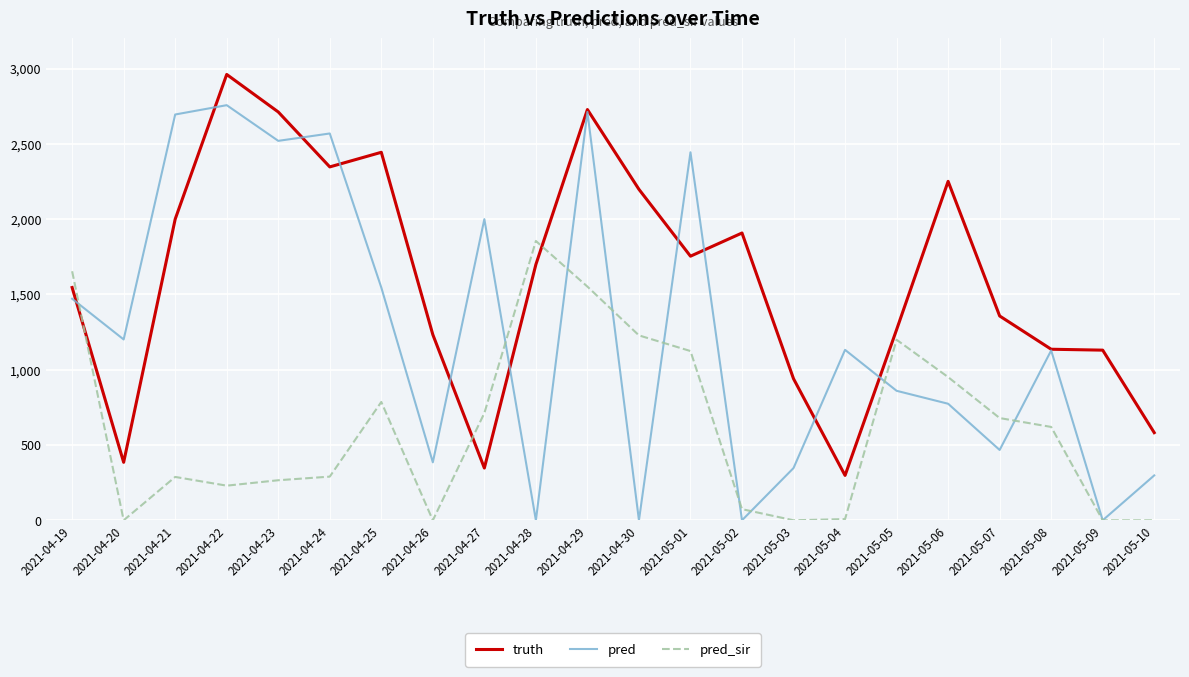

After their last crossing, which series has the higher values: pred or pred_sir?

pred